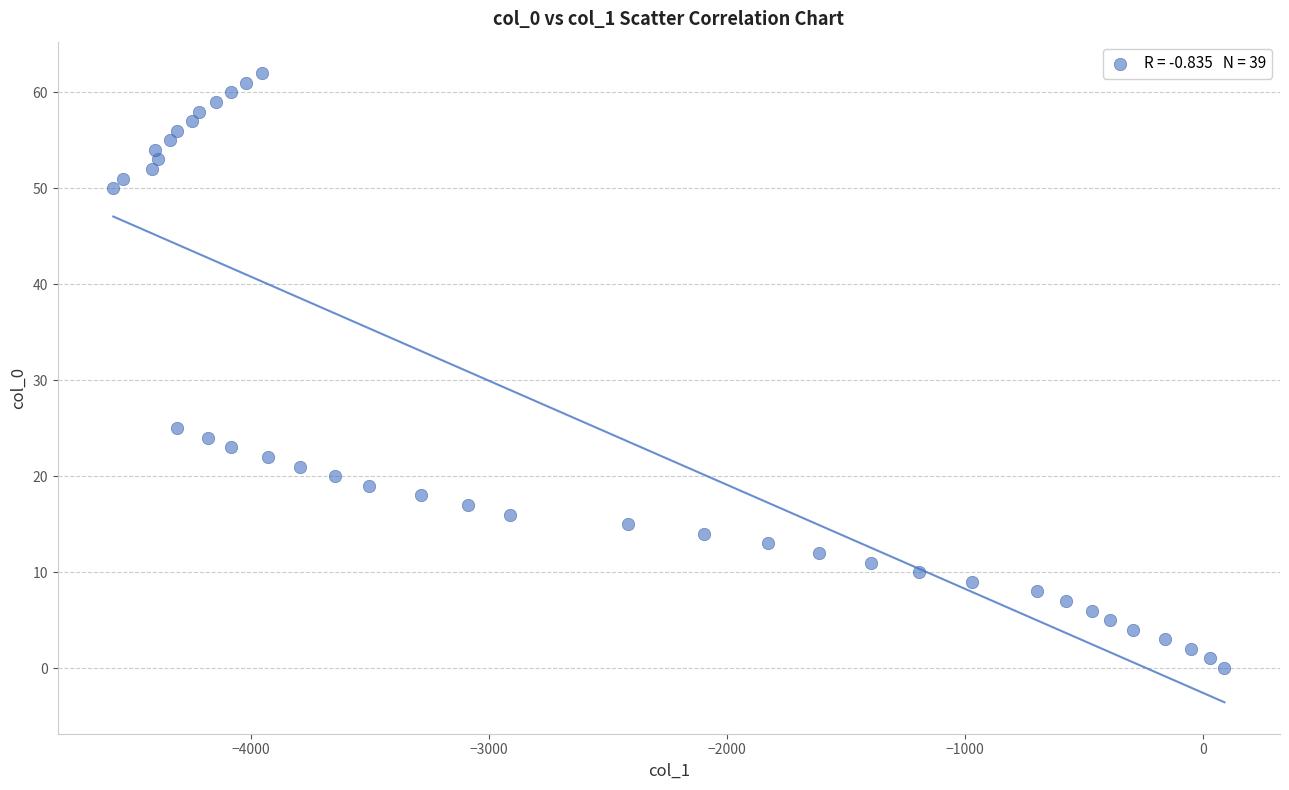

What Y value in the scatter plot is closest to 31?

25